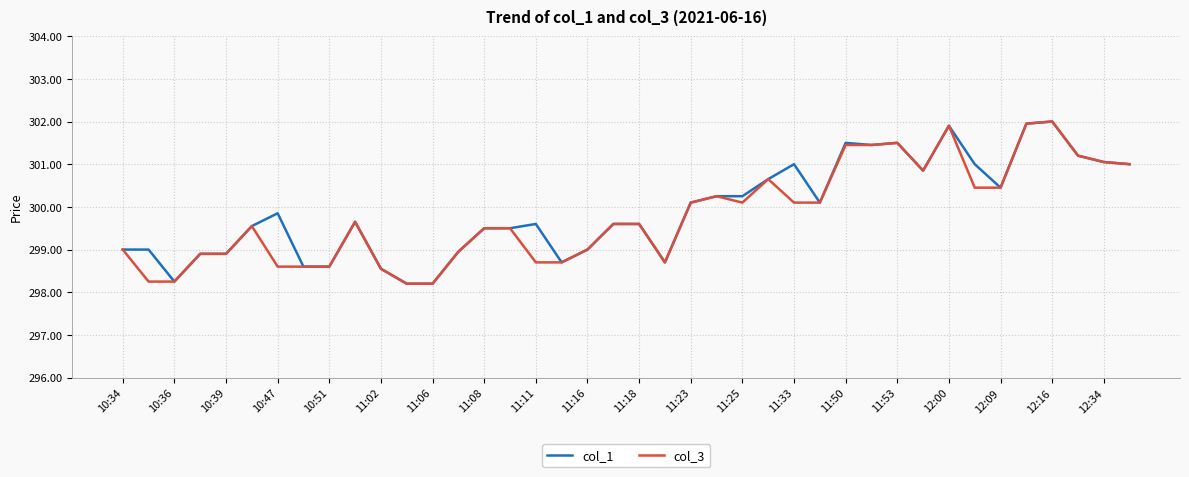

What is the smallest value displayed?

298.2